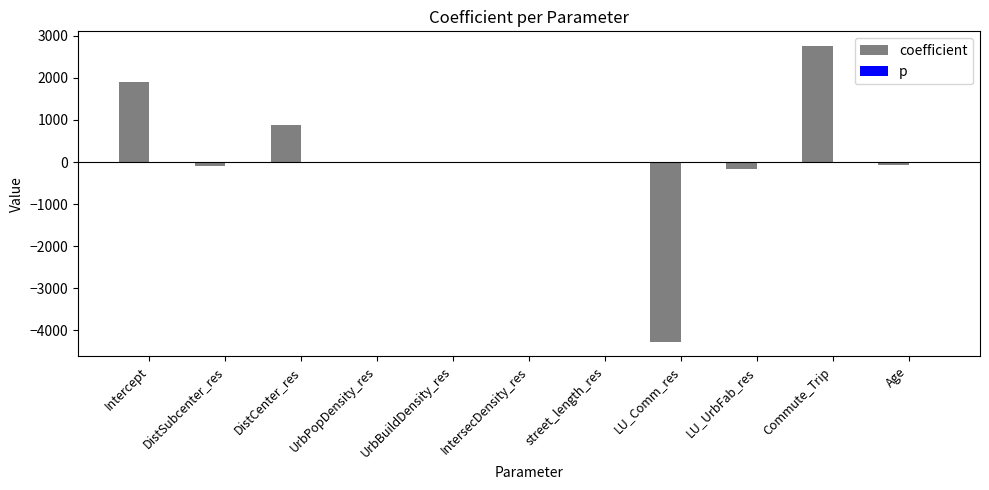

What is the sum of all coefficient values?

937.4